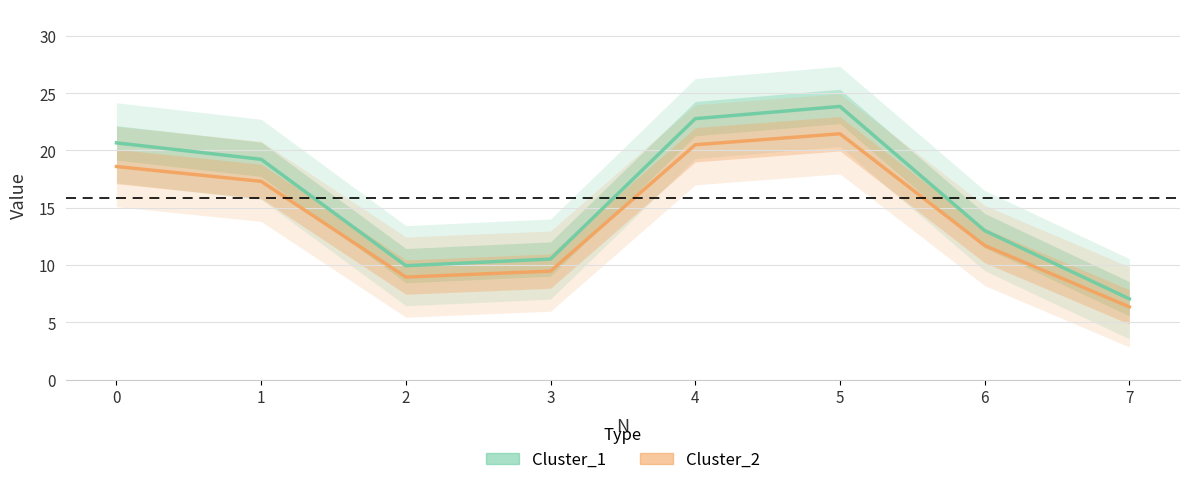

Is the value of Cluster_2 at 2 greater than the value of Cluster_1 at 1?

No